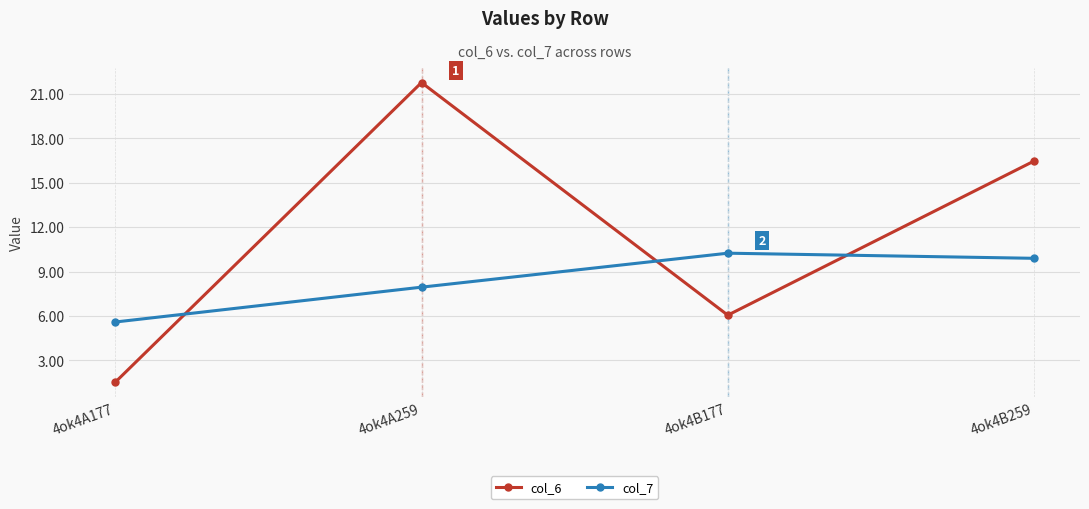

Does the chart have visible grid lines?

Yes